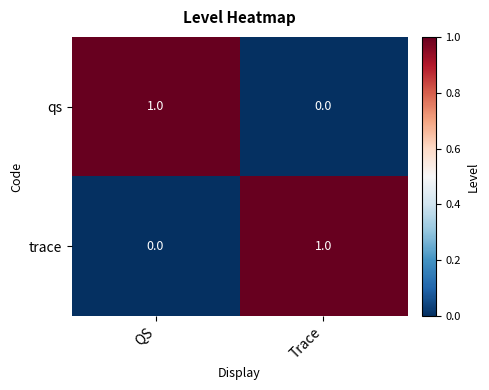

Reading left to right, what are all the values shown in this chart?

qs: 1	0
trace: 0	1